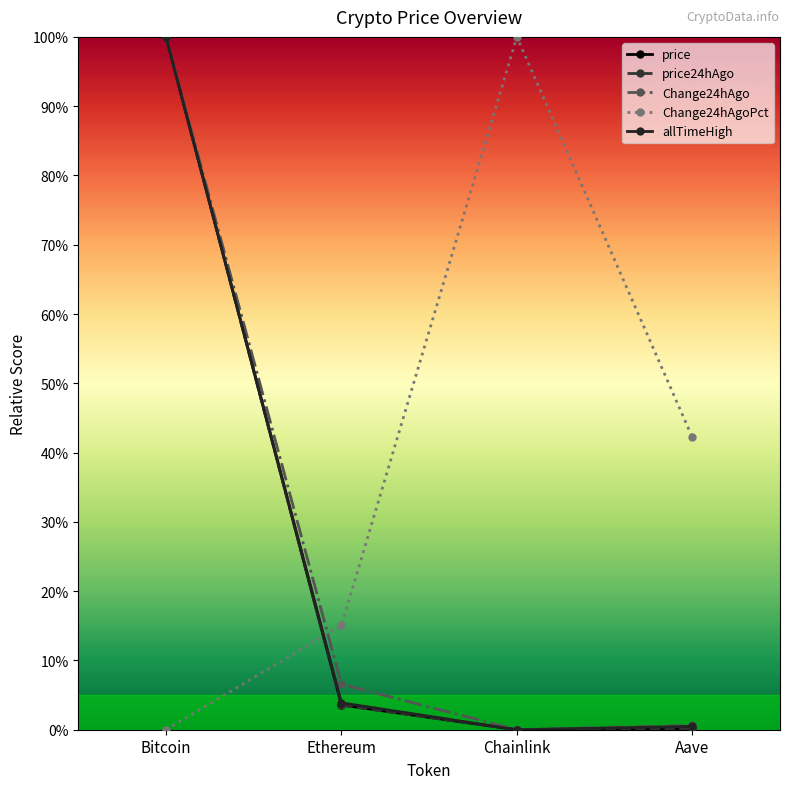

Reading right to left, transcribe all the data shown in this chart.

price: 0.0	0.0	0.0	1.0
price24hAgo: 0.0	0.0	0.0	1.0
Change24hAgo: 0.0	0.0	0.1	1.0
Change24hAgoPct: 0.4	1.0	0.2	0.0
allTimeHigh: 0.0	0.0	0.0	1.0